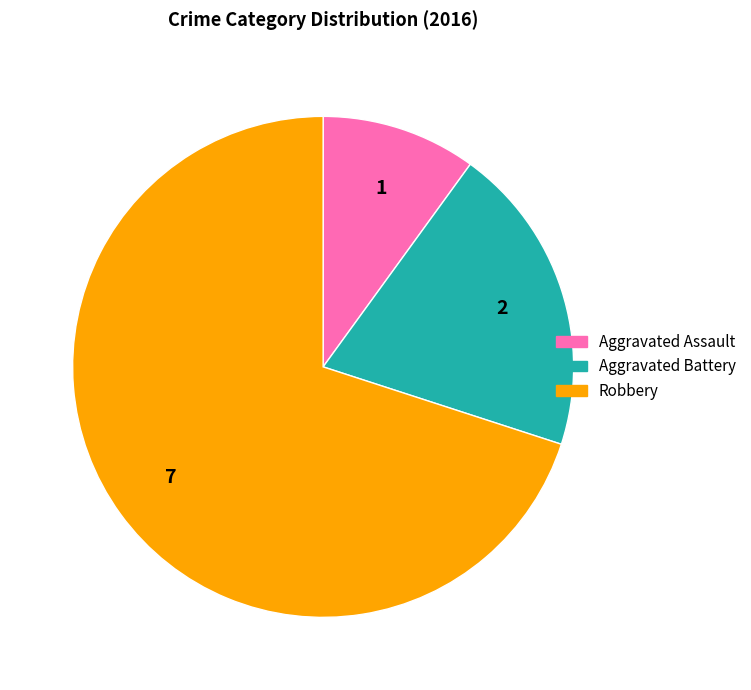

Which slice represents more than half of the pie?

Robbery